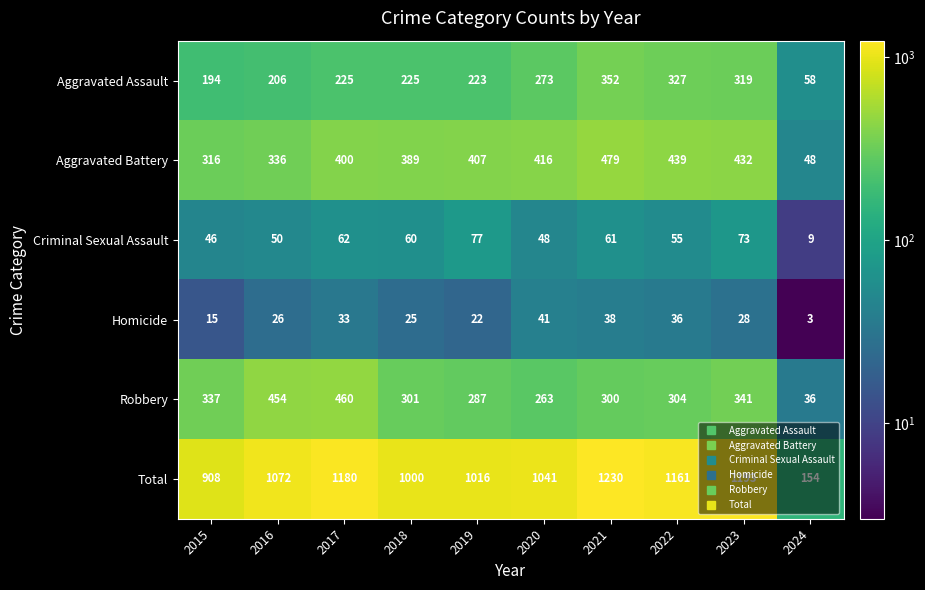

At which label is Aggravated Assault closest to 205?

2016